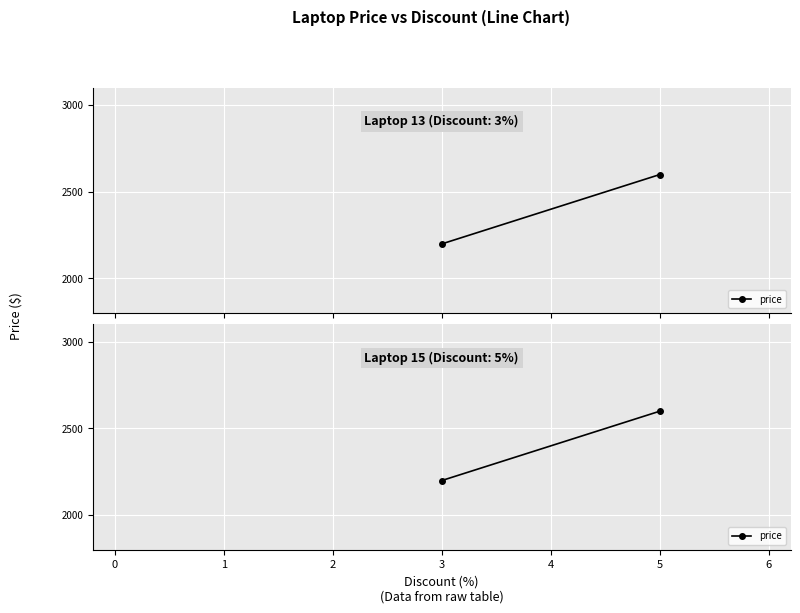

Count the values in the range 2199 to 2599.

2